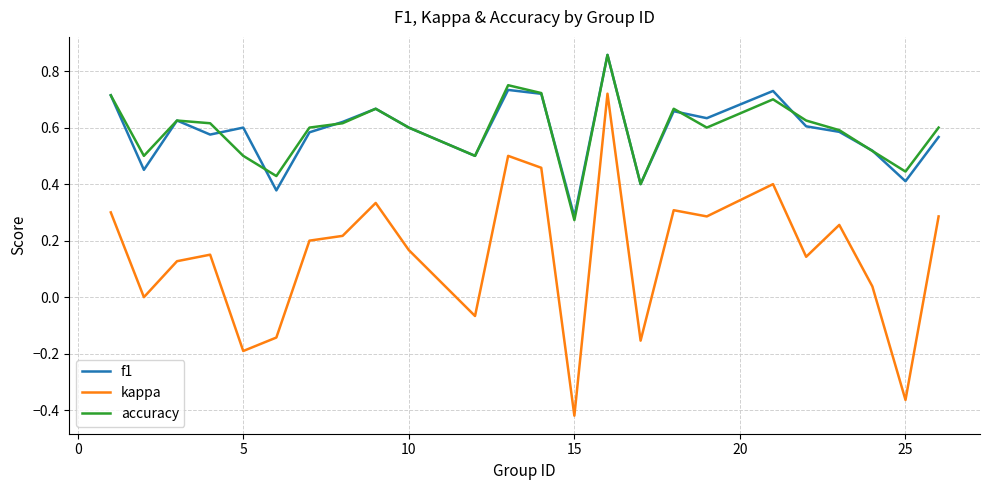

Count the number of data series in this chart.

3